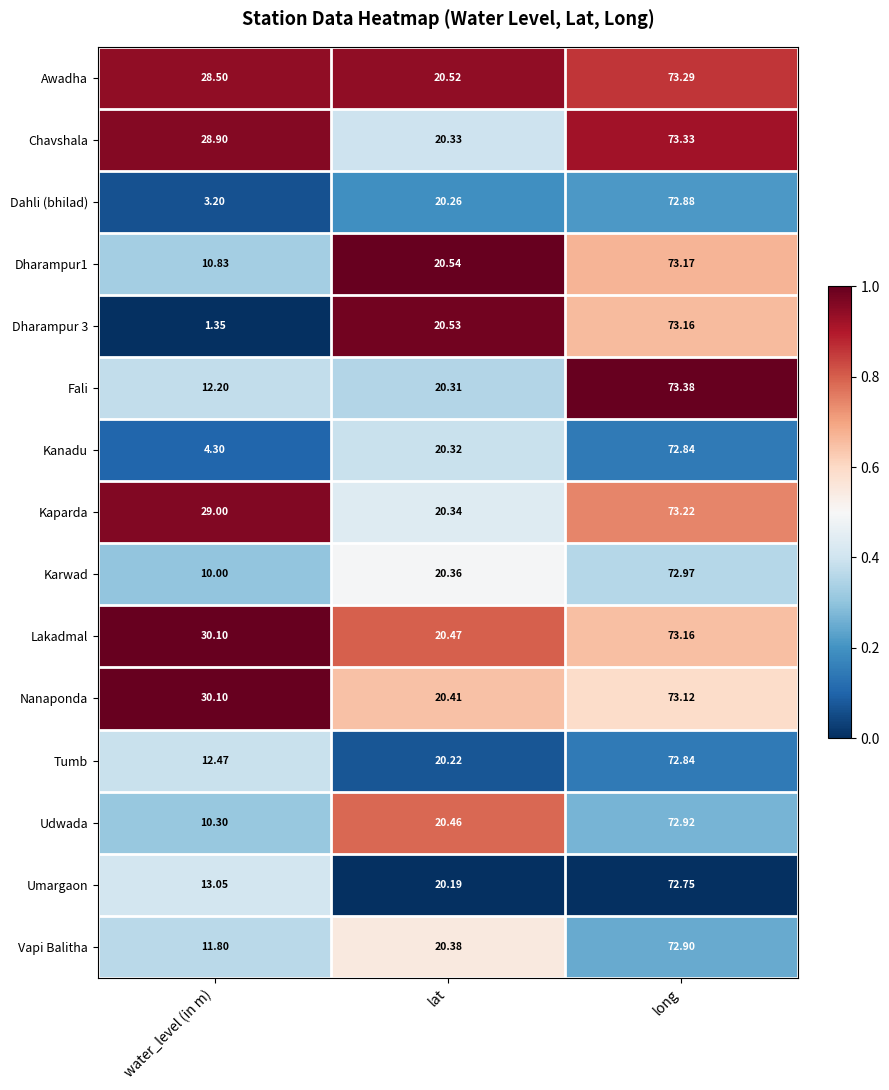

Which category has the highest value across all series?

long